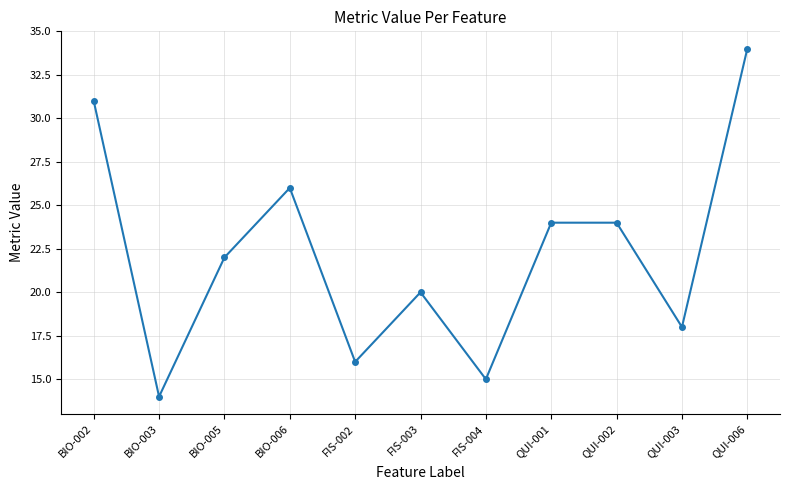

What value does the data have at BIO-006, to the nearest 10?

30